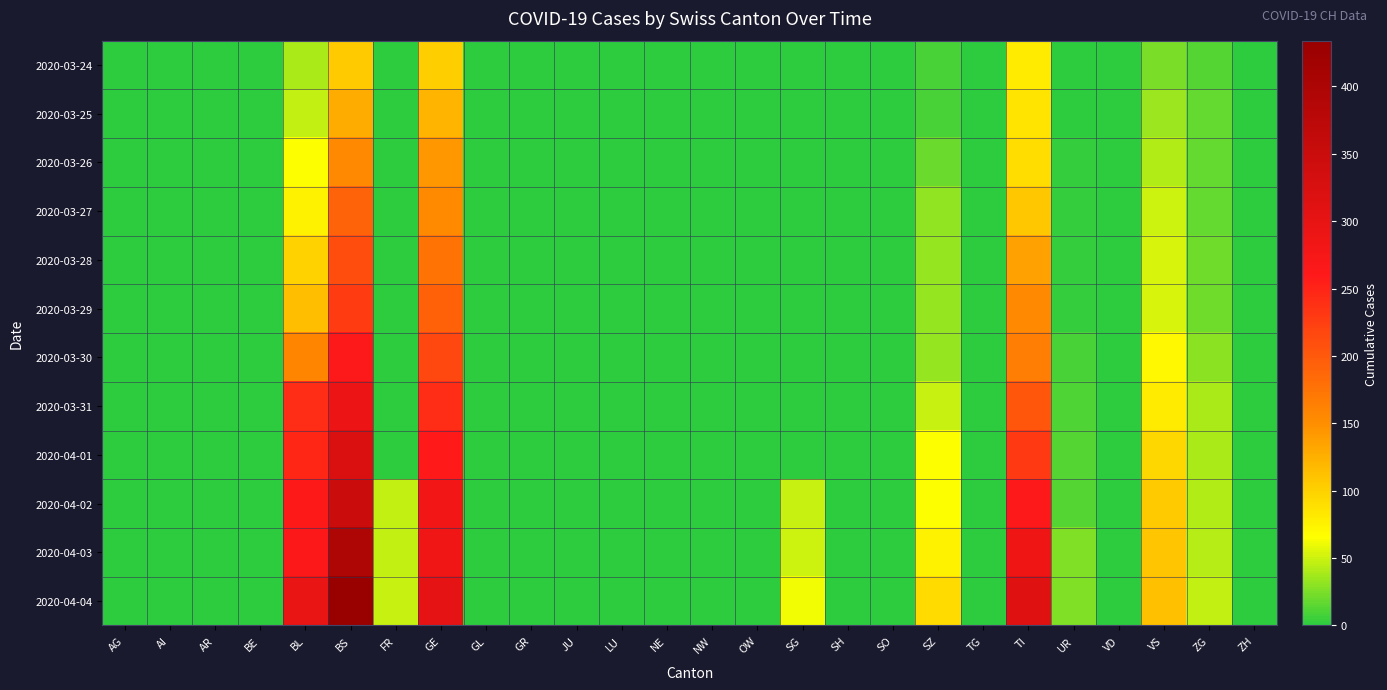

Which category has the lowest value across all series?

AG